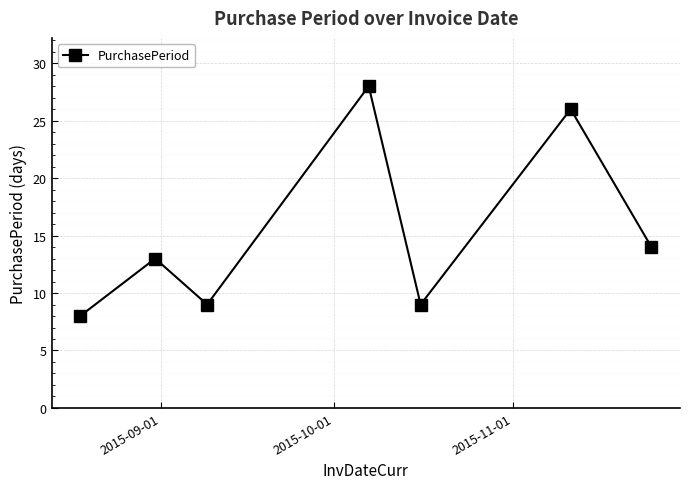

How many points are lower than both their immediate neighbors (excluding endpoints)?

2